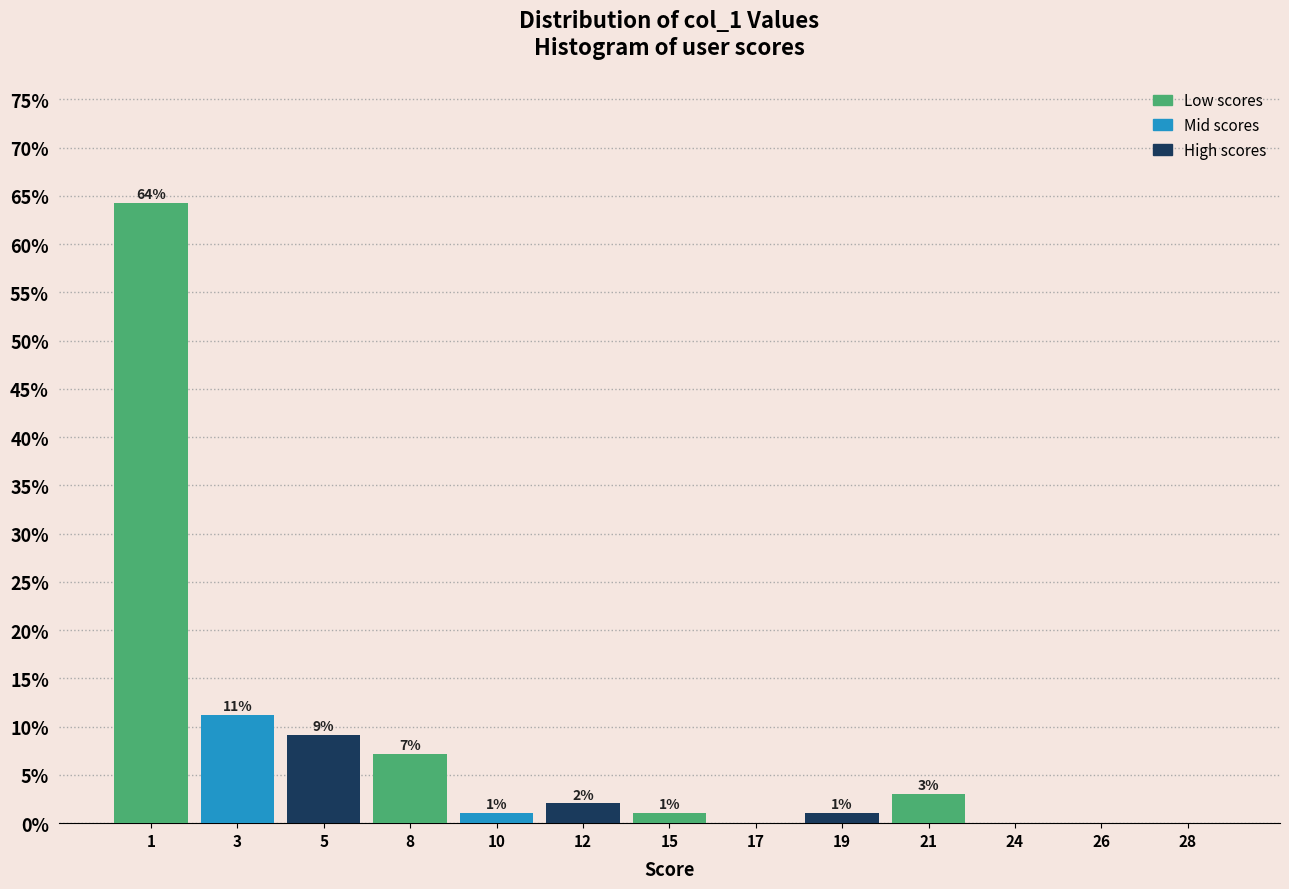

What is the change in value from 15 to 24?

-1.0